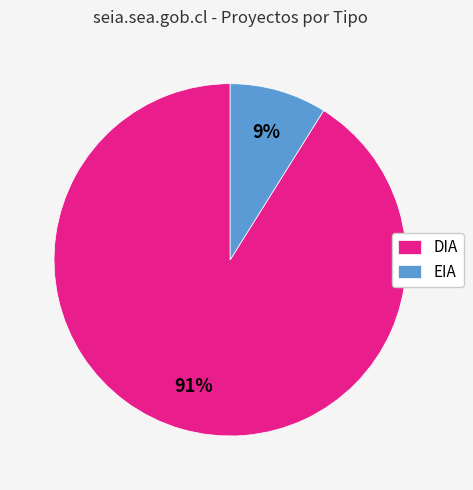

Rank the categories by value from lowest to highest.

EIA, DIA